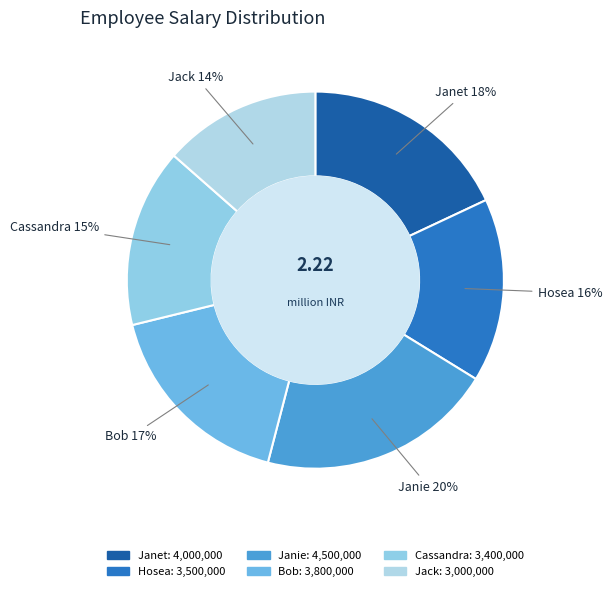

Between Janie and Hosea, which is larger?

Janie